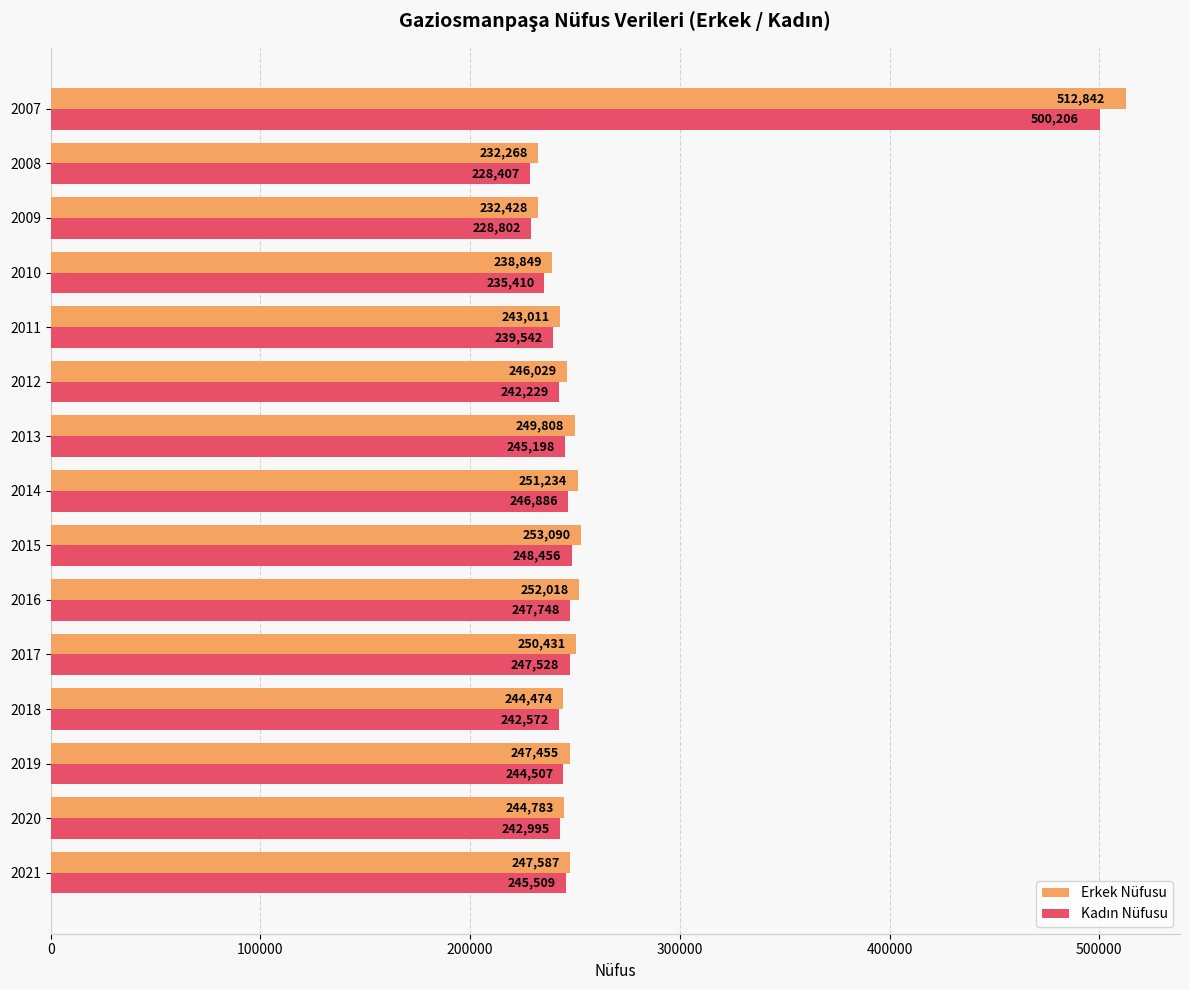

Where is Erkek Nüfusu nearest to the value 372555?

2015